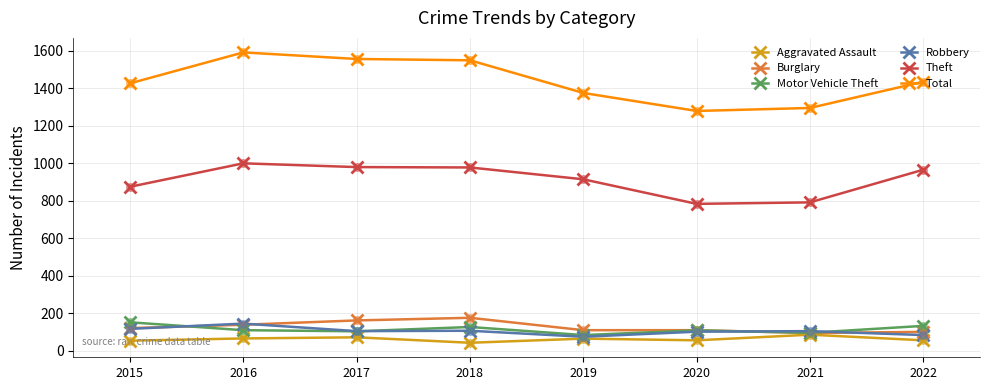

What is the difference between the highest and lowest values at 2020?

1222